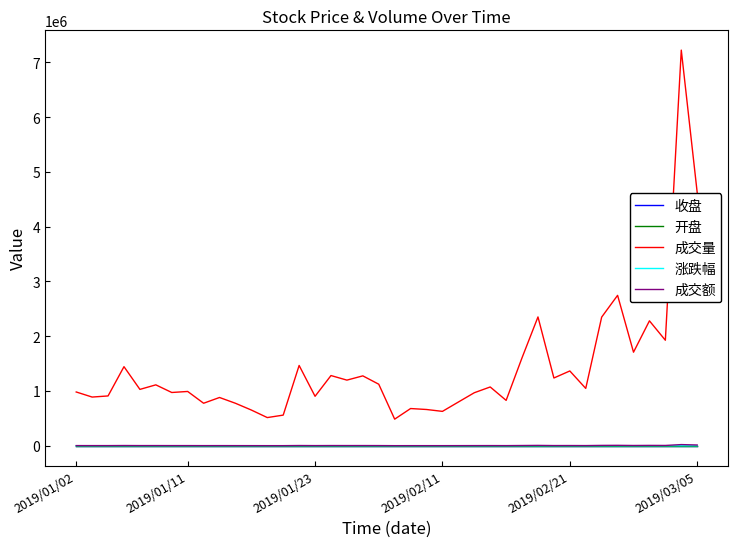

How many series are shown in this chart?

5